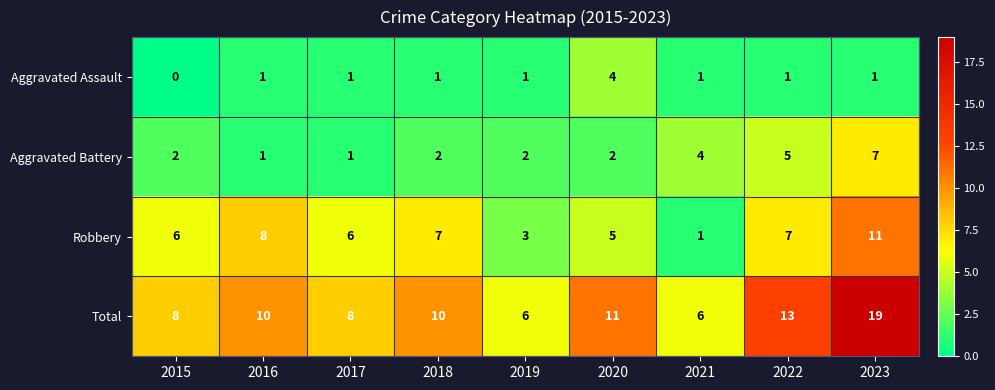

Is it true that Aggravated Assault equals 1 at 2023?

True